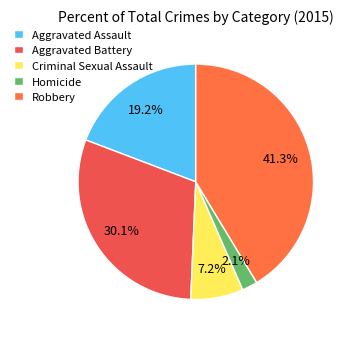

What percentage do Aggravated Battery and Criminal Sexual Assault together represent?

37.3%